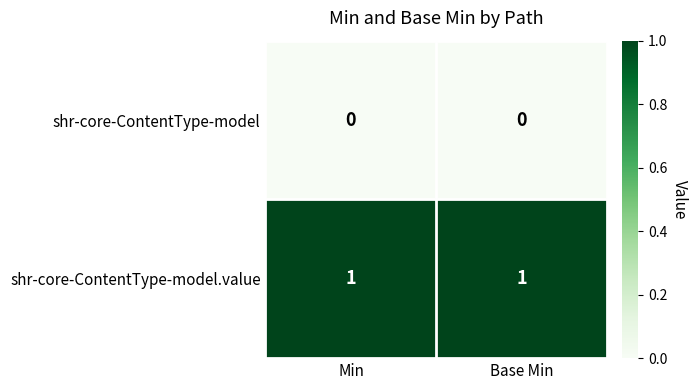

List the series in order of their peak value, lowest first.

shr-core-ContentType-model, shr-core-ContentType-model.value